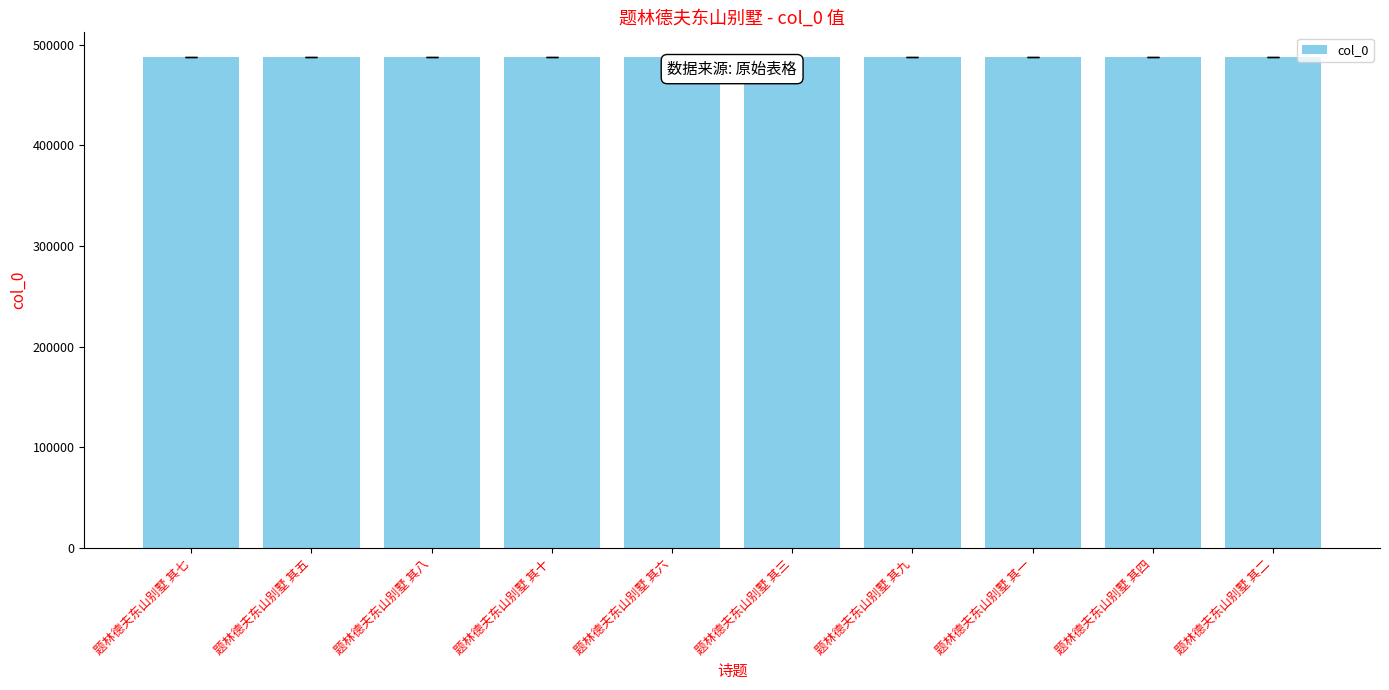

Are the bars grouped side by side (vs. stacked)?

No